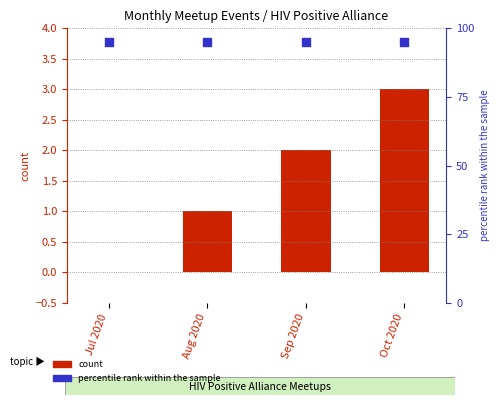

Which series contains the lowest Y value?

count